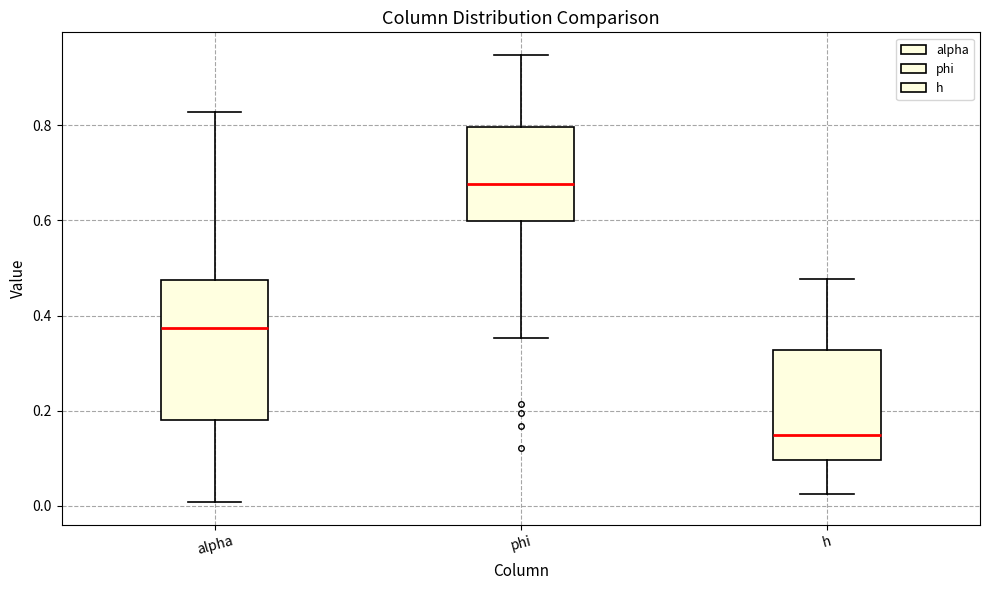

Where does the lower whisker of the box for alpha end on the y-axis? The values are not printed on the chart, so give them approximately, as read against the axis.

0.00